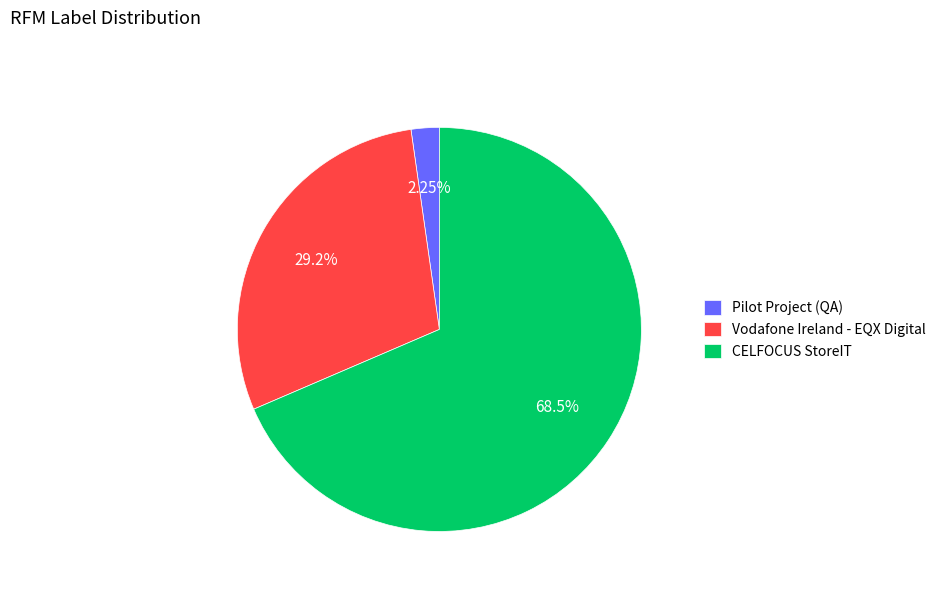

True or false: Pilot Project (QA) accounts for 2% of the total.

True